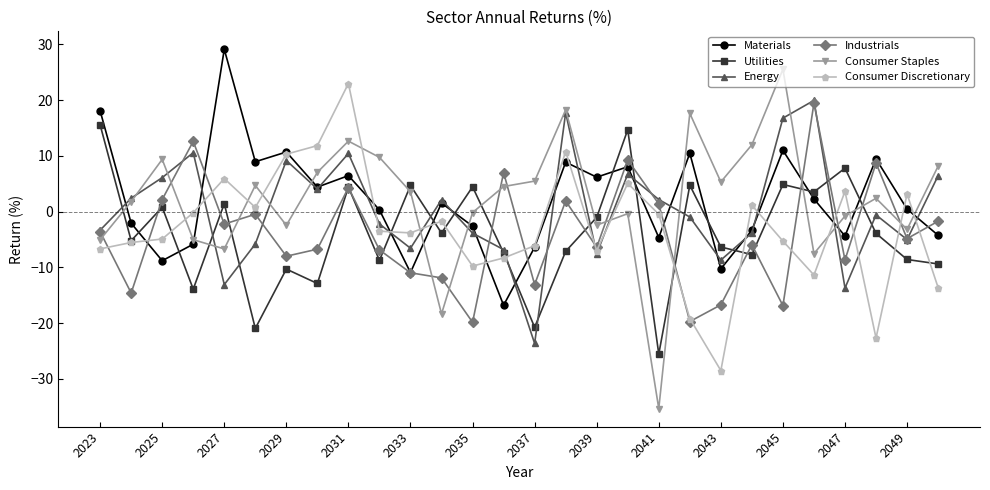

Which series has the largest range (max minus min)?

Consumer Staples